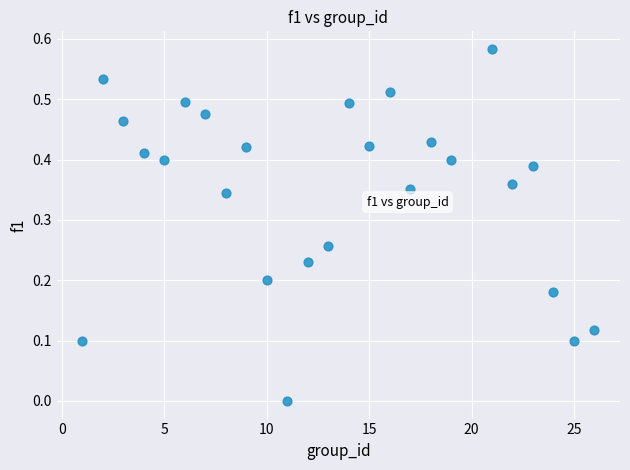

What is the range of X values (max minus min)?

25.0